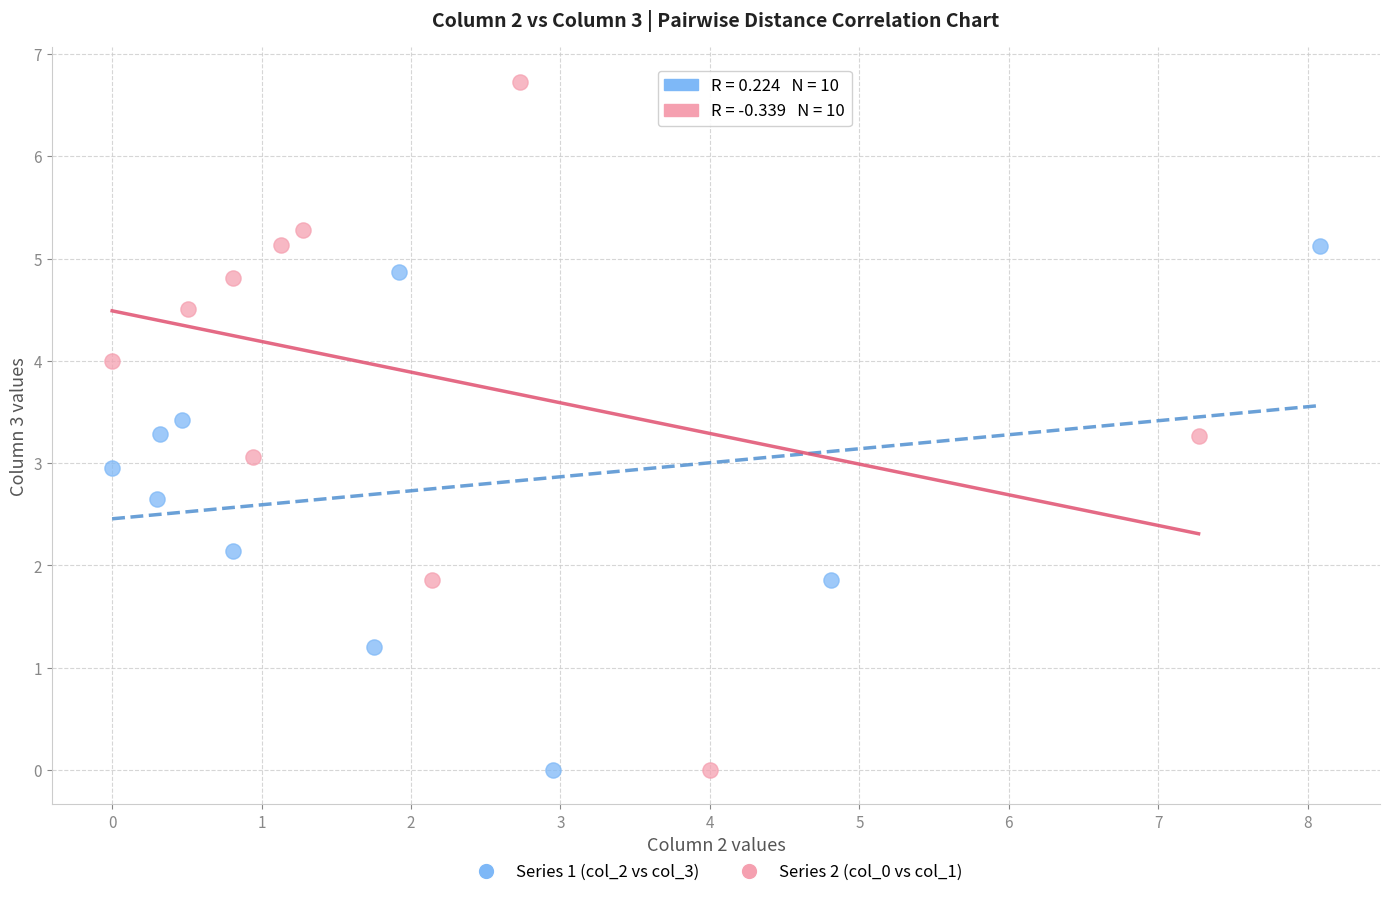

What are all the series names shown in the legend?

Series 1 (col_2 vs col_3), Series 2 (col_0 vs col_1)